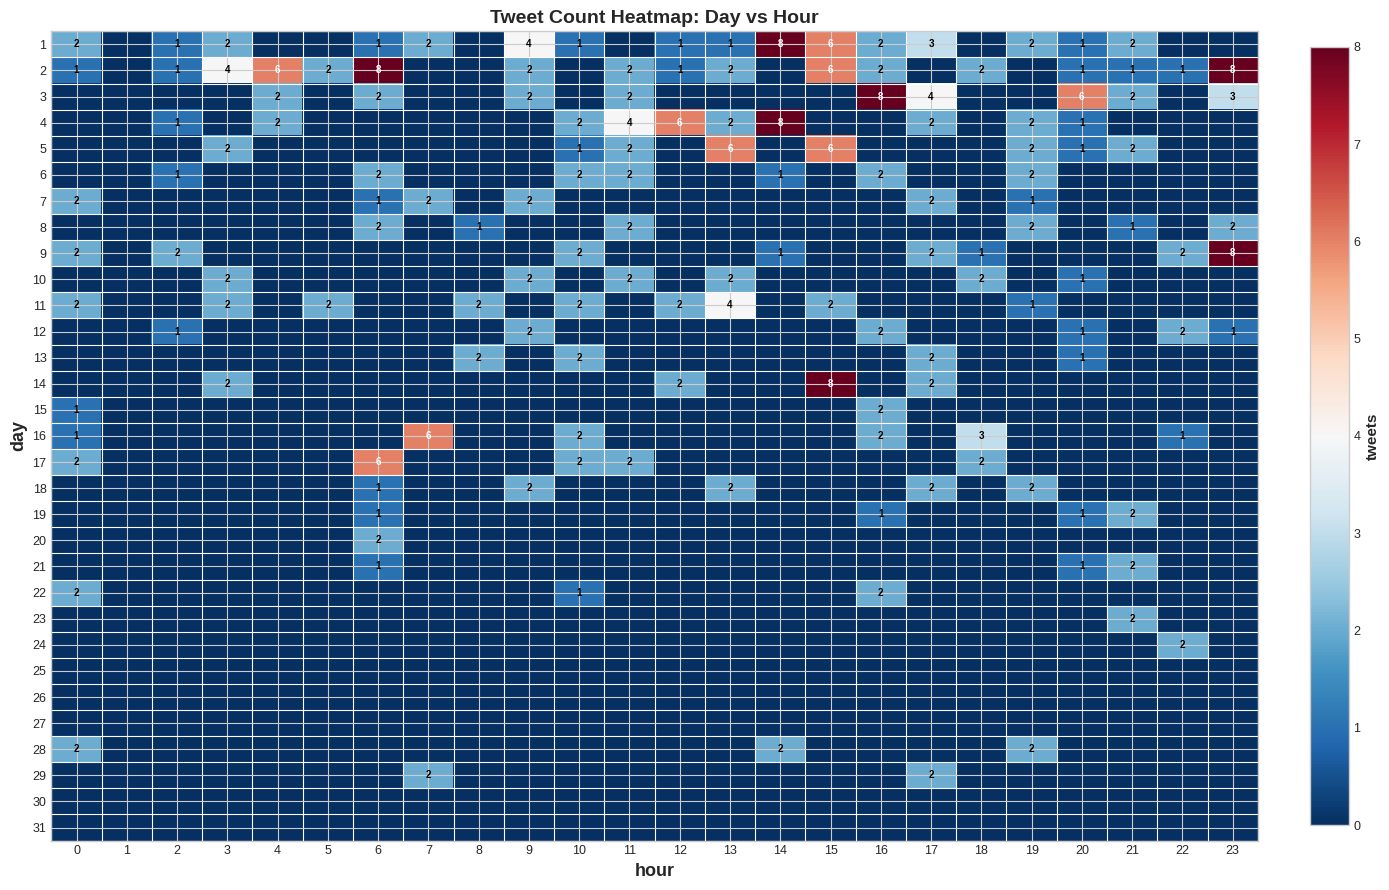

Is it true that 19 equals 2 at 6?

False